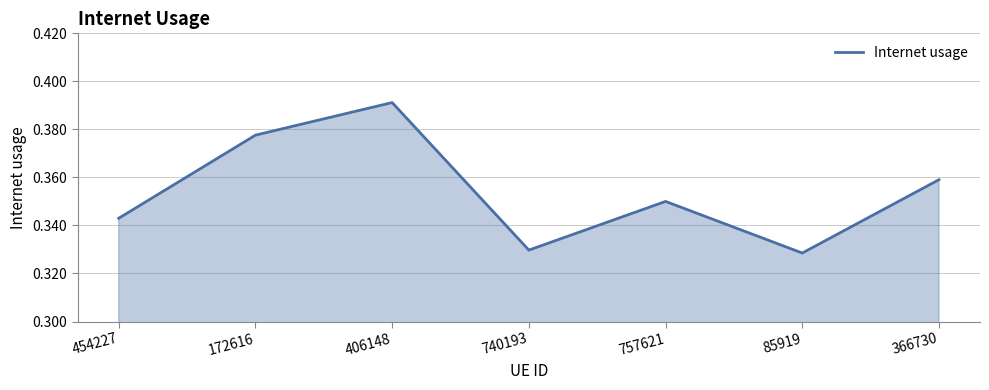

How many distinct data groups are displayed?

1